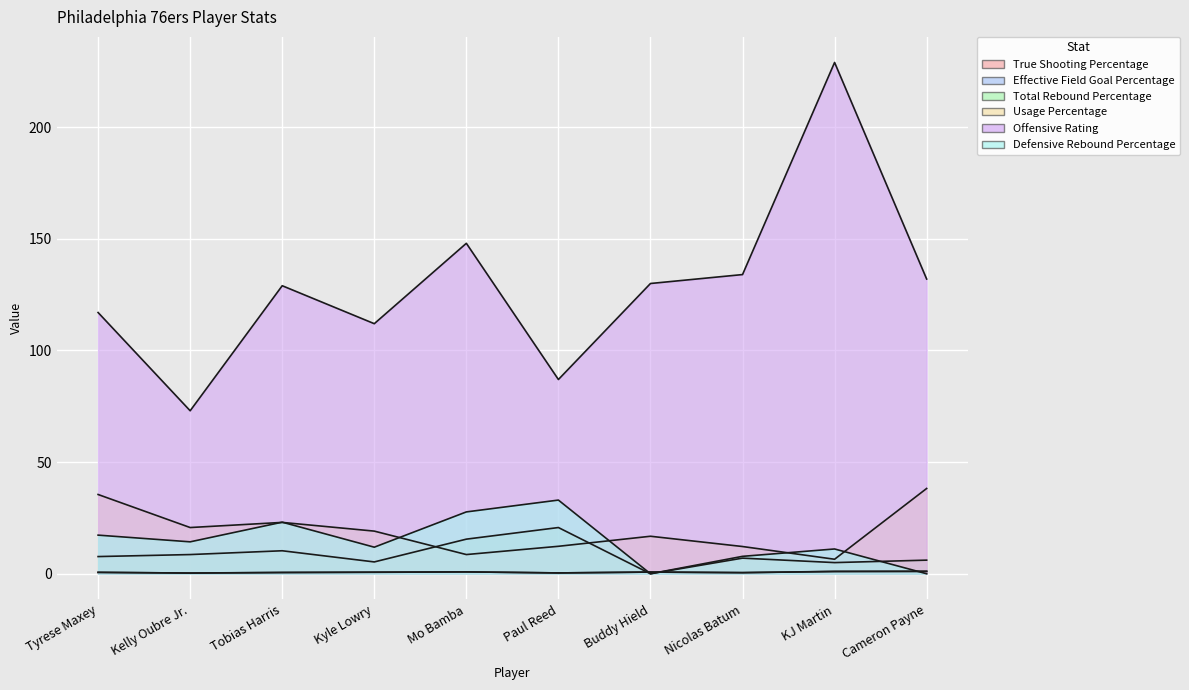

At which label does True Shooting Percentage reach its minimum?

Kelly Oubre Jr.